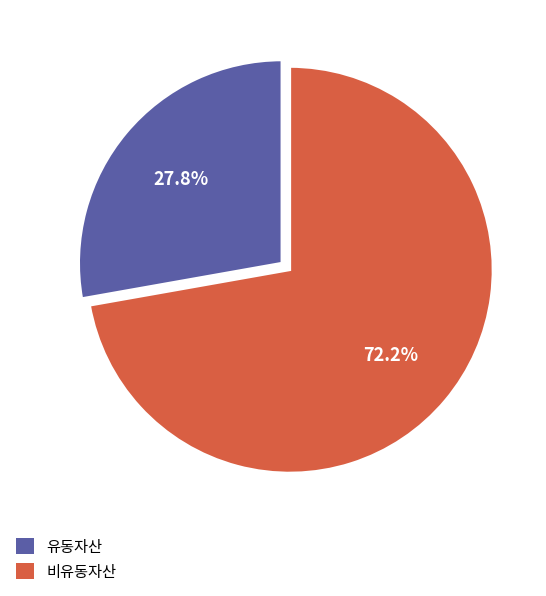

Is 비유동자산 the majority of the pie?

Yes